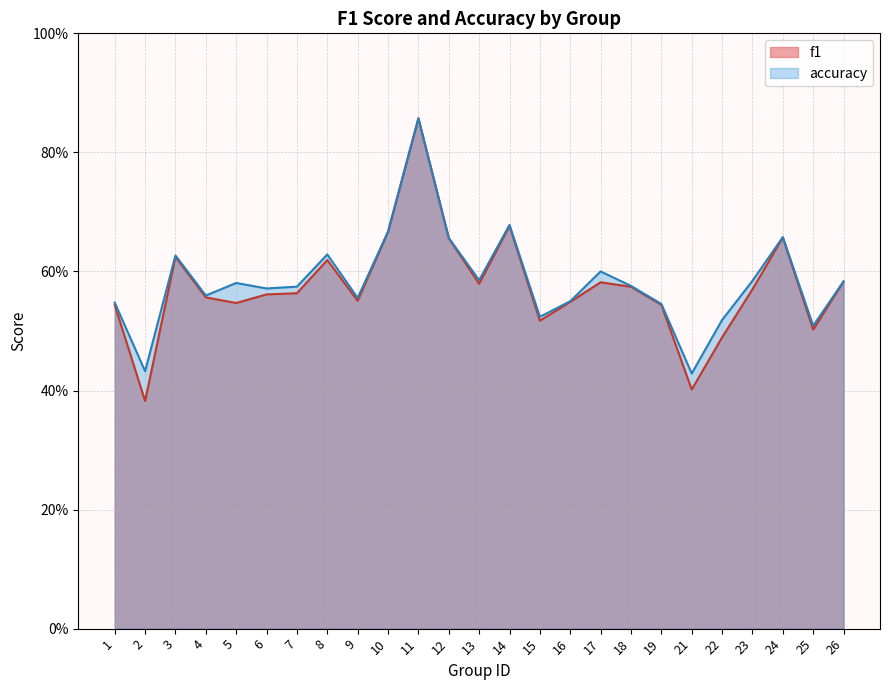

What is the maximum value shown in the chart?

0.9